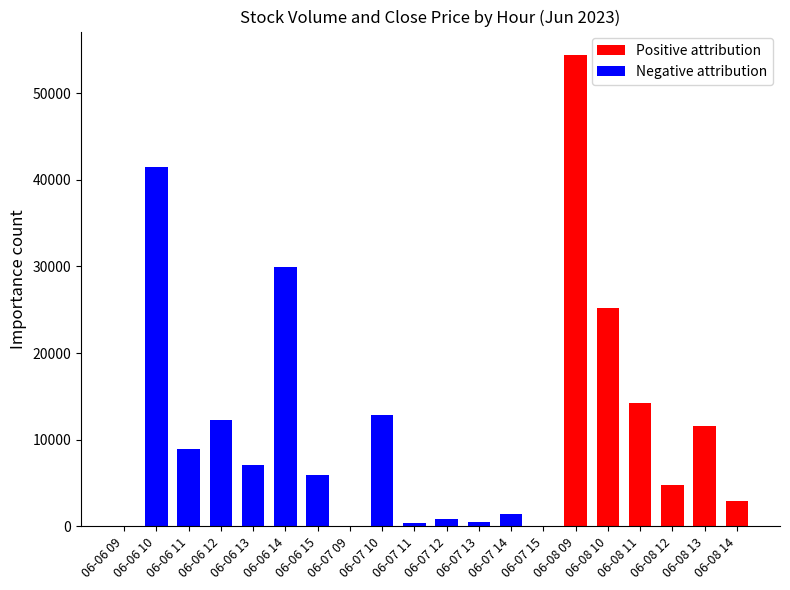

Are the bars horizontal?

No